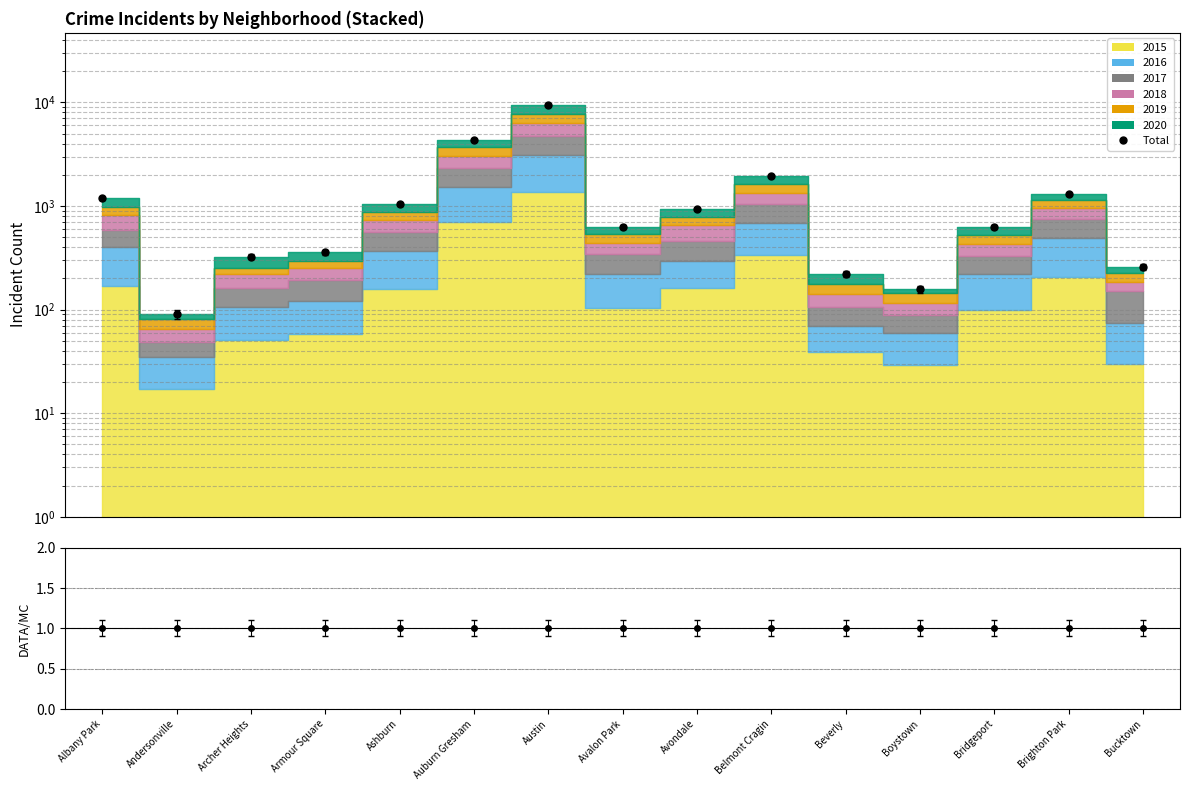

True or false: Total has more than 2 interior local peaks.

True